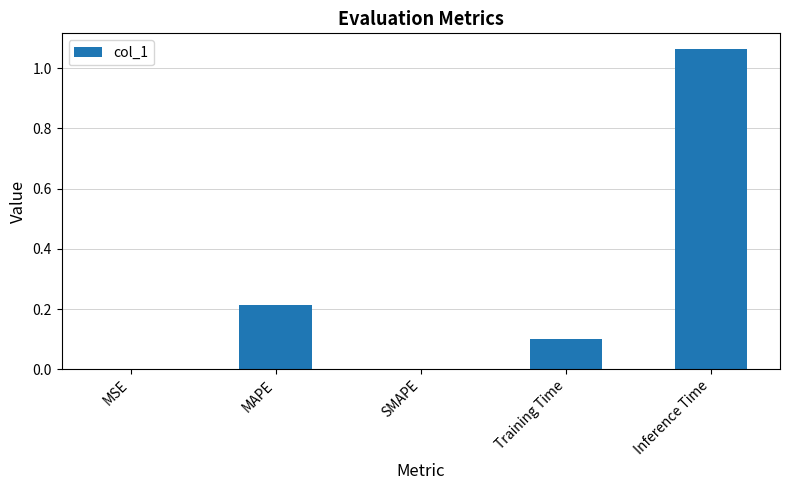

What is the sum of all values?

1.4